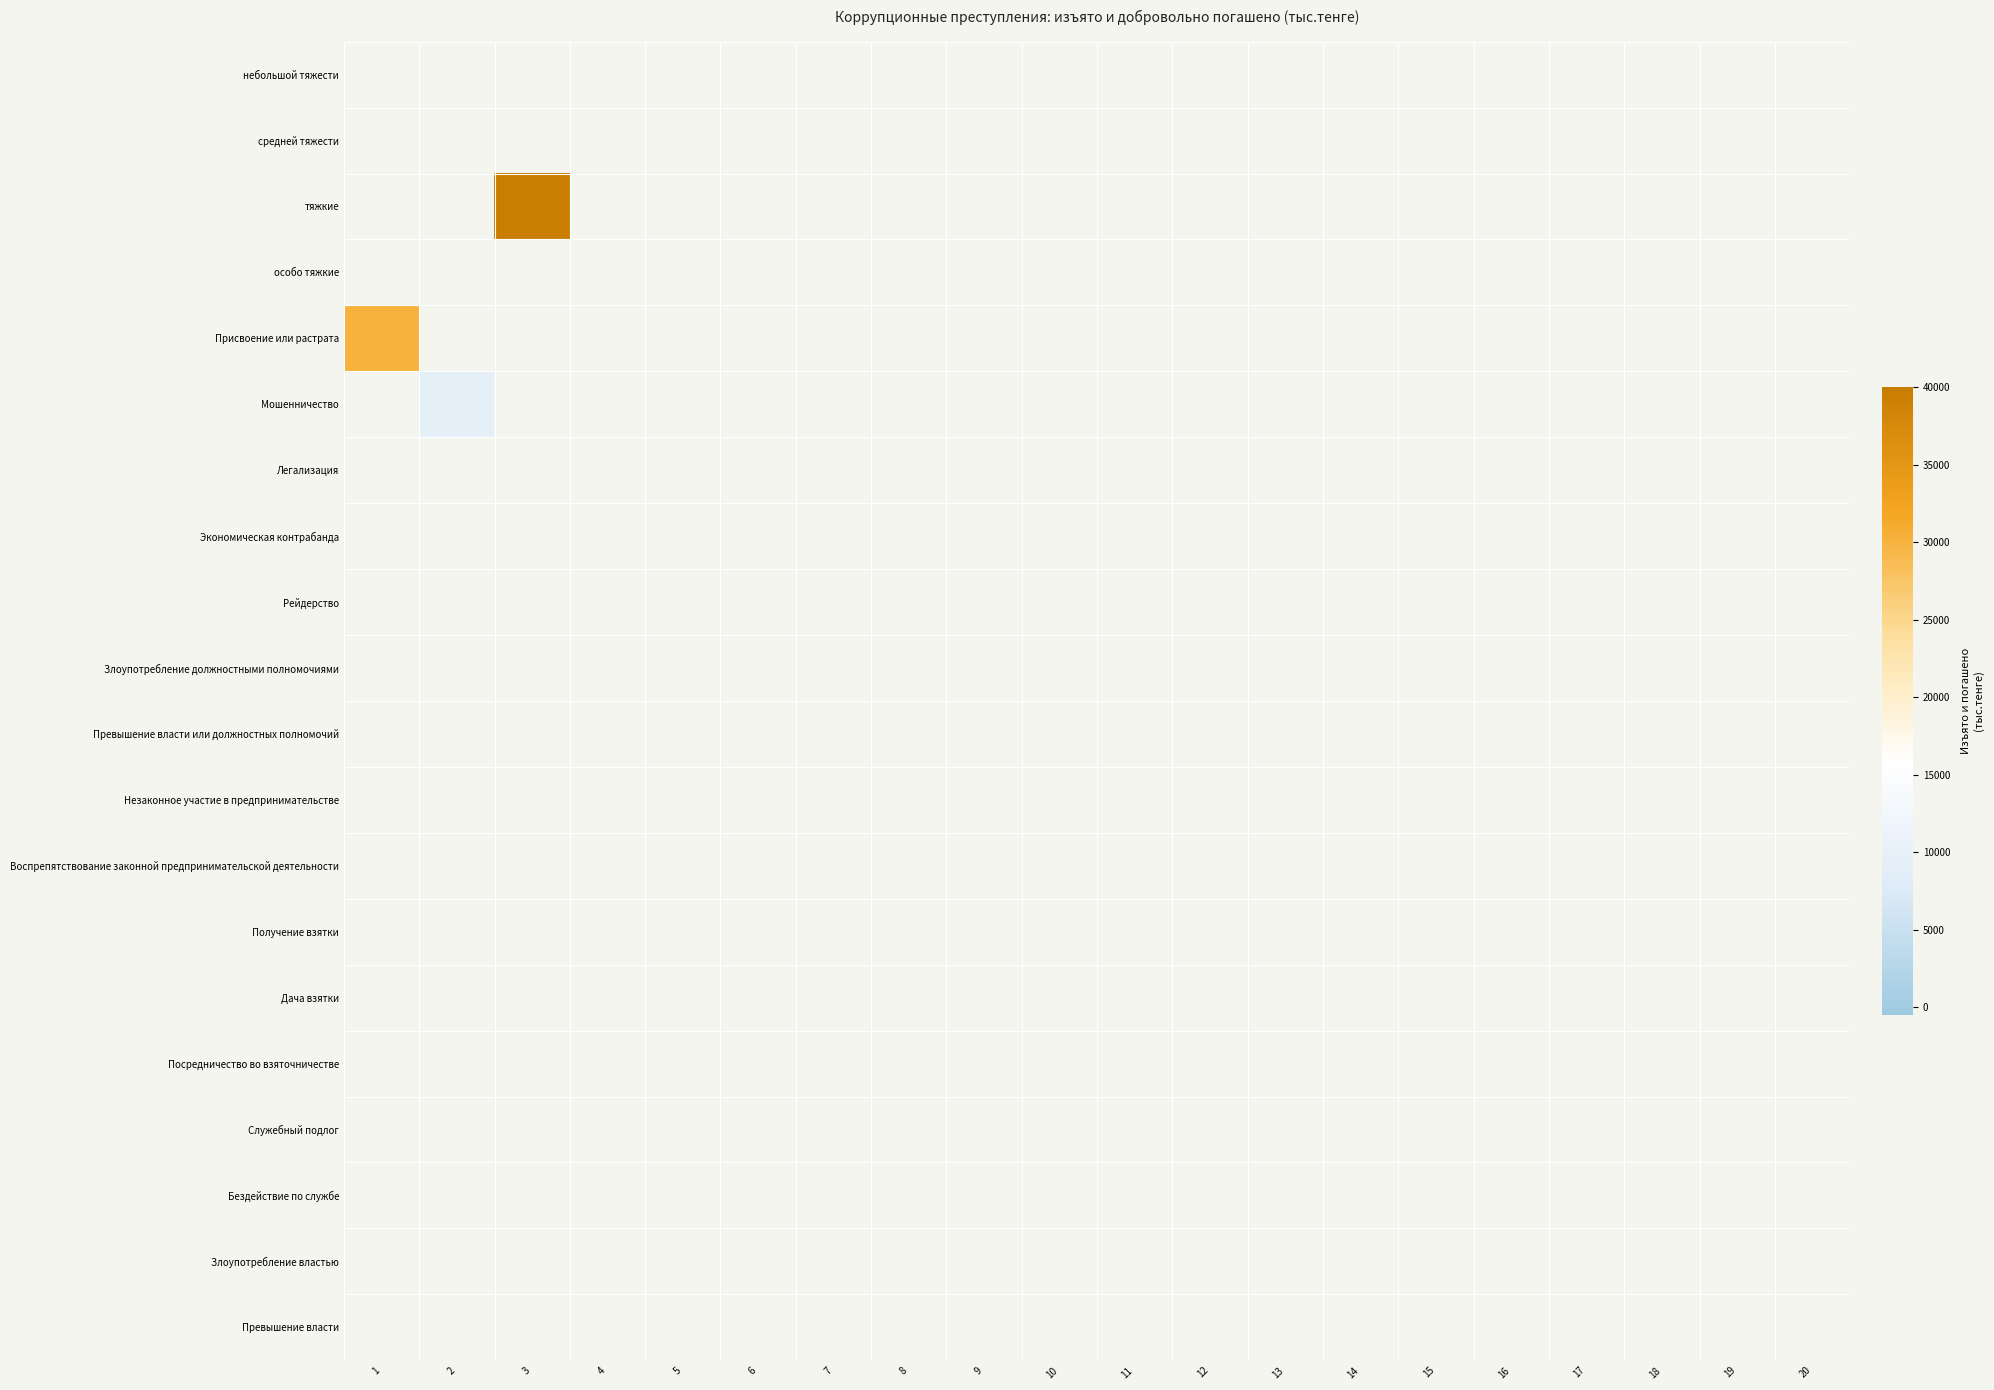

Is the value of Воспрепятствование законной предпринимательской деятельности at 12 greater than the value of Легализация at 20?

No